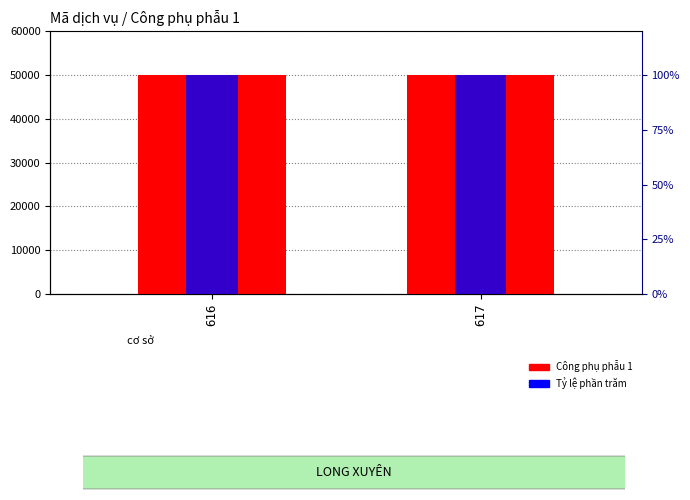

What is the minimum value for Công phụ phẫu 1?

50000